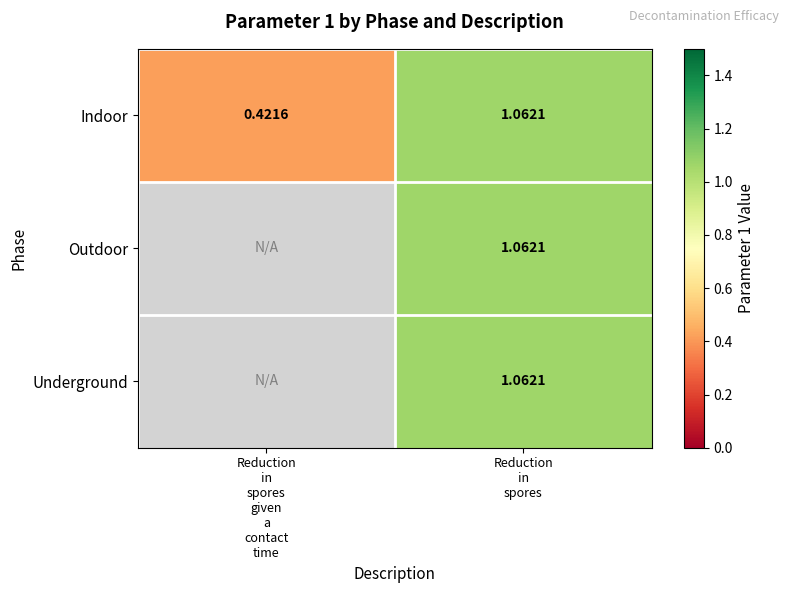

At which category is the sum across all series the highest?

Reduction
in
spores